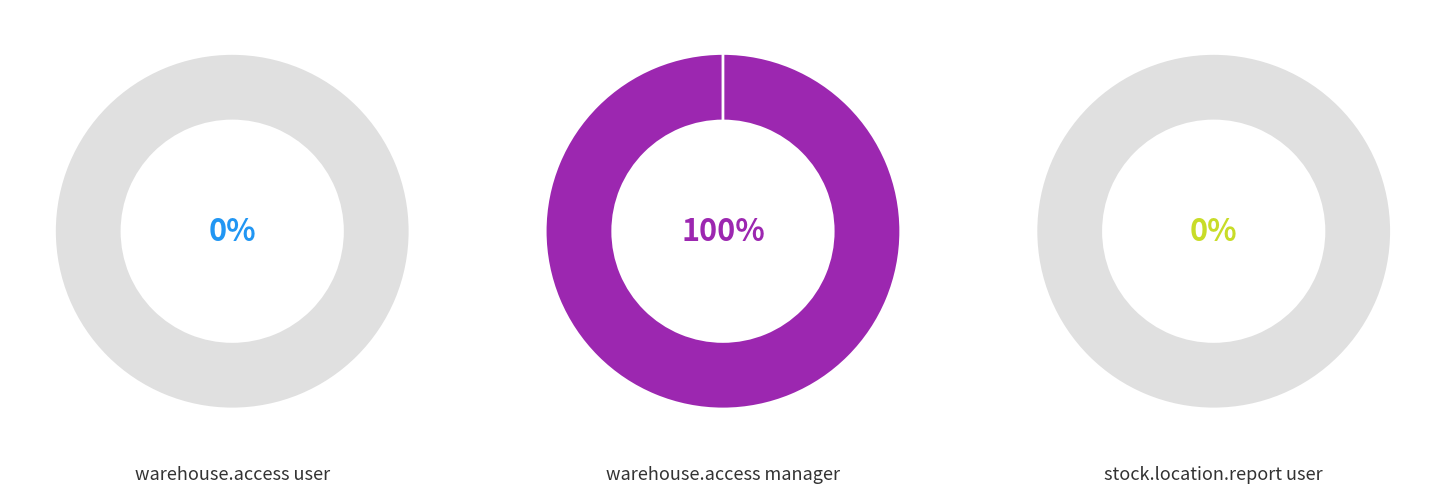

Is access_warehouse_access_manager the majority of the pie?

Yes